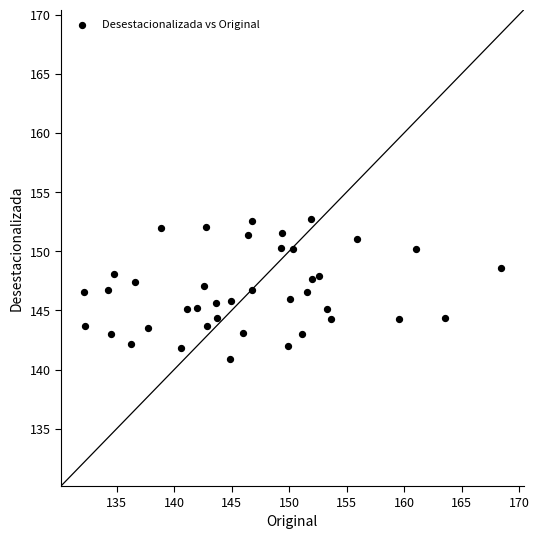

What is the range of X values (max minus min)?

36.2